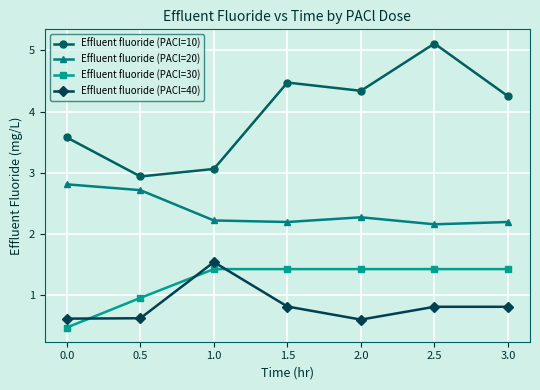

How many Effluent fluoride (PACl=20) values are between 2 and 3?

7